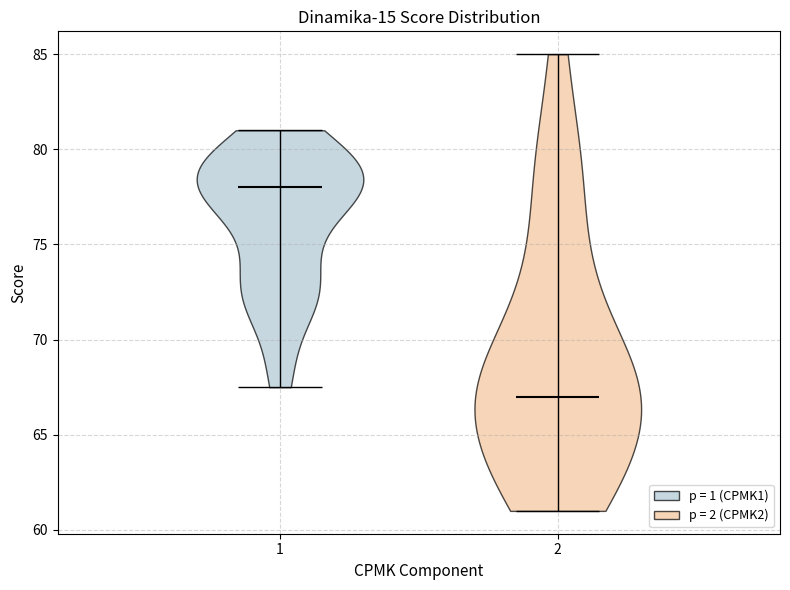

Reading left to right, read every violin against the y-axis: where its median line is, and the lowest and highest points it reaches. The values are not printed on the chart, so give them approximately, as read against the axis.

1: median line 78.0, lowest point 67.5, highest point 81.0
2: median line 67.0, lowest point 61.0, highest point 85.0